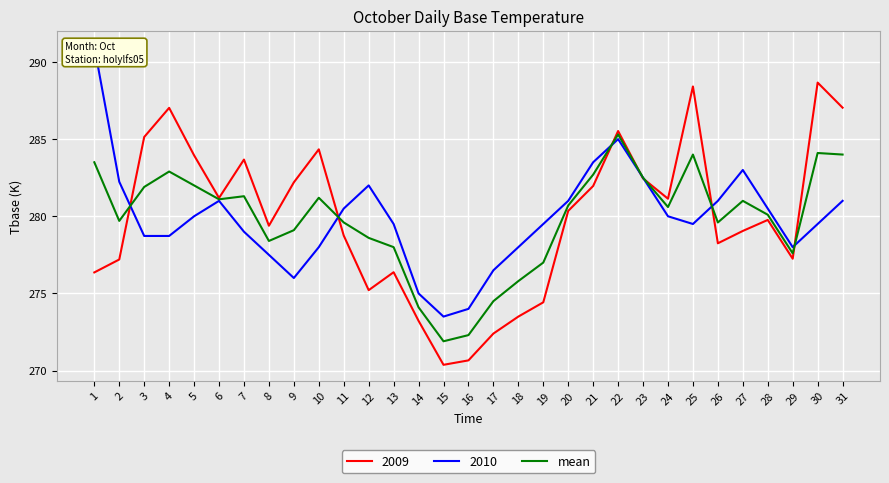

How many points are lower than both their immediate neighbors (excluding endpoints)?

7